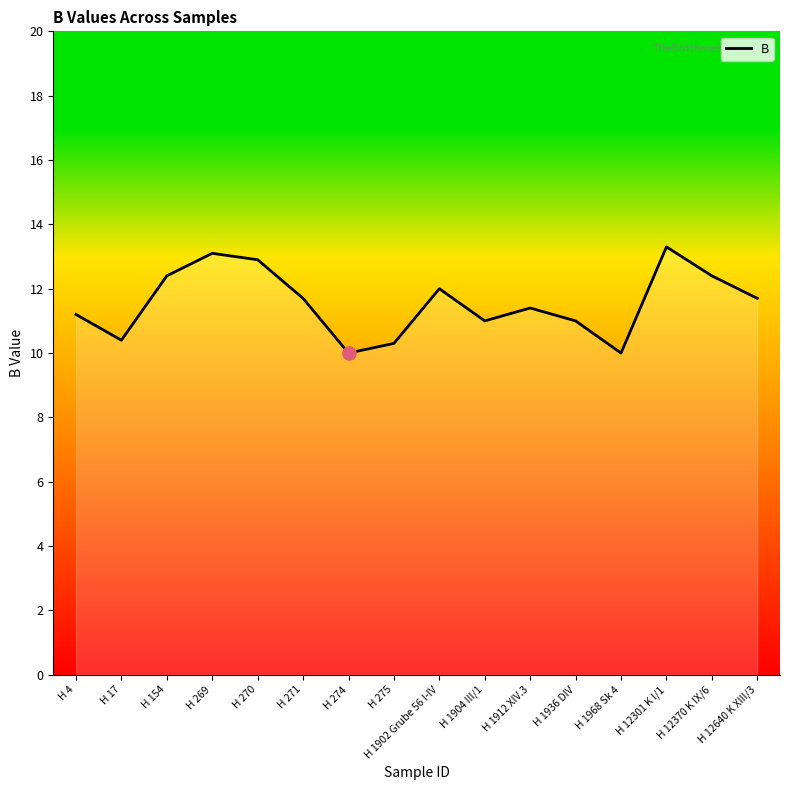

Approximately how many times larger is the value at H 12301 K I/1 compared to H 1902 Grube 56 I-IV?

1.1